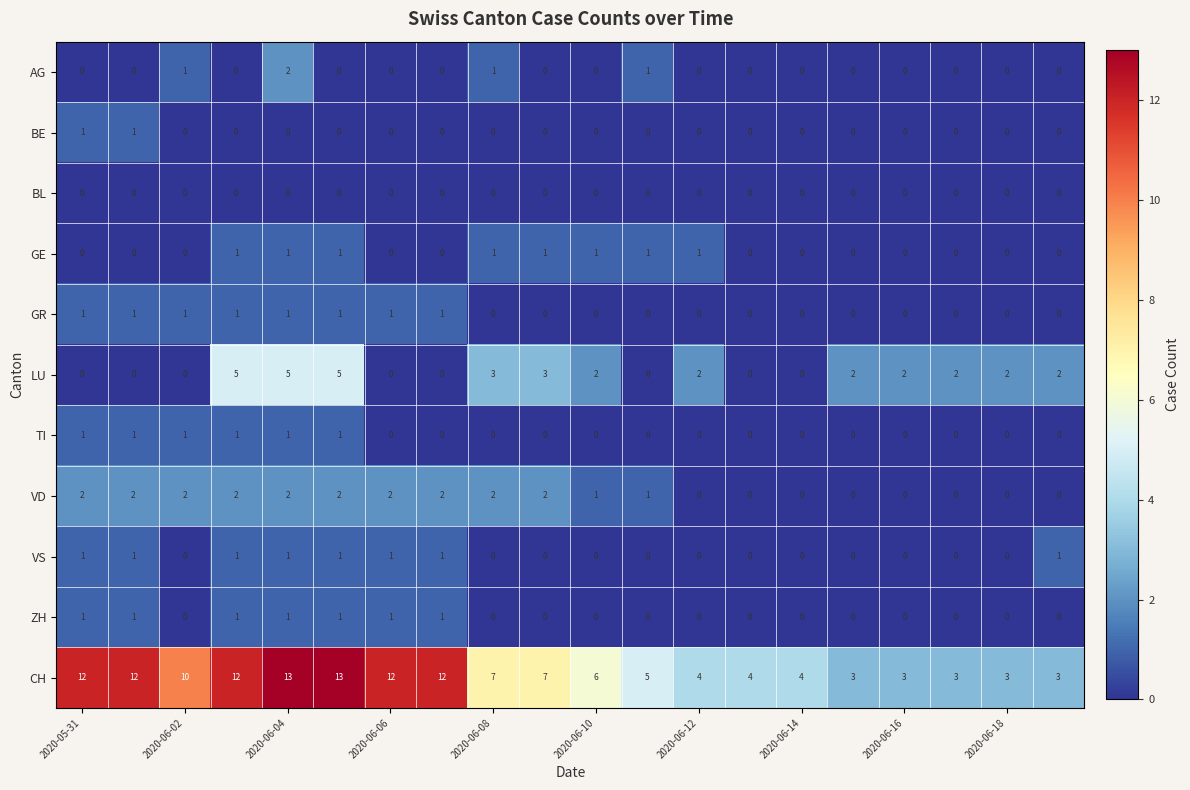

What is the sum of all AG values?

5